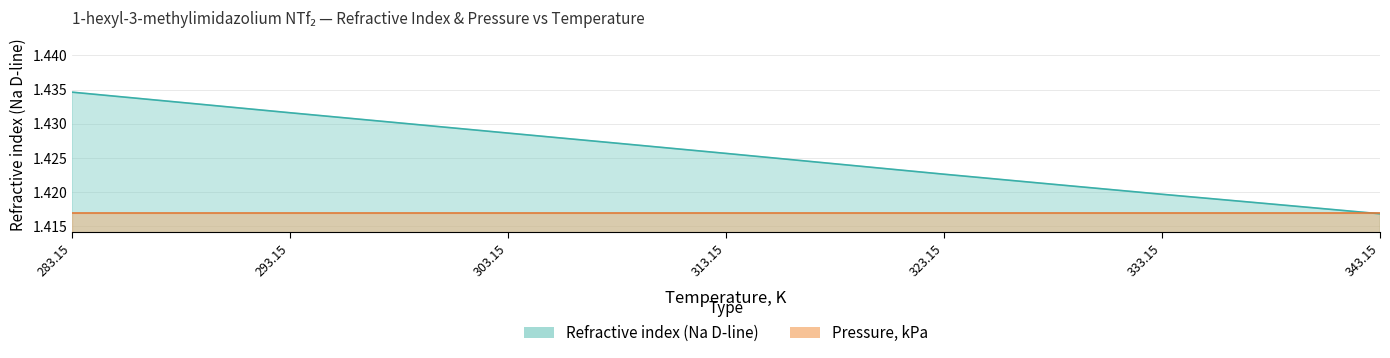

Which category has the highest value across all series?

283.15